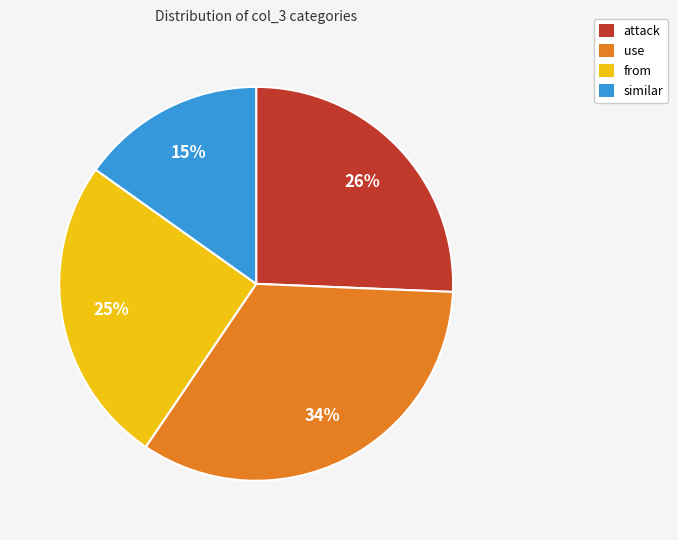

Which has a higher value, from or similar?

from